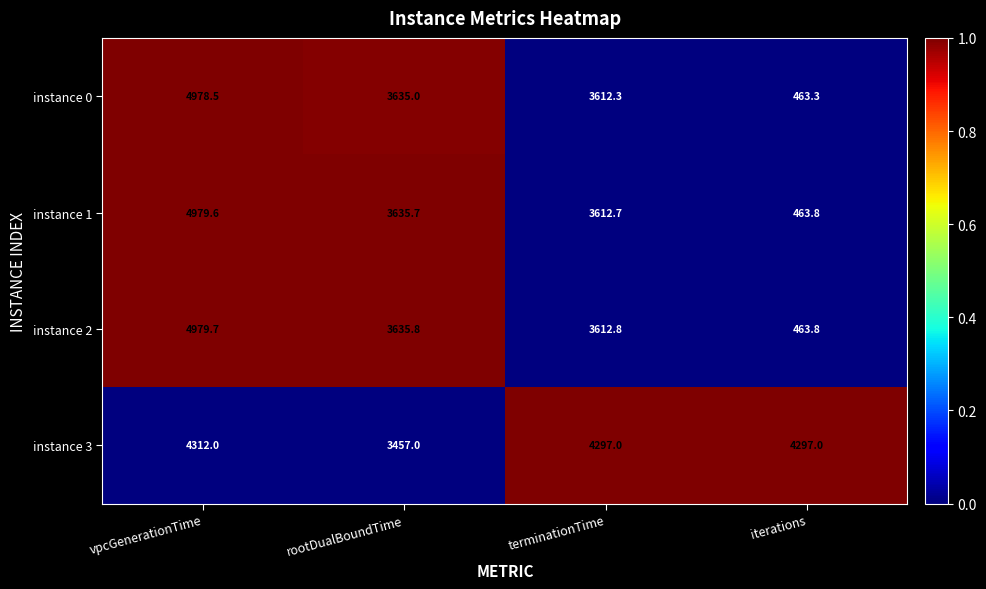

True or false: instance 0 has a value of 669.5 at iterations.

False